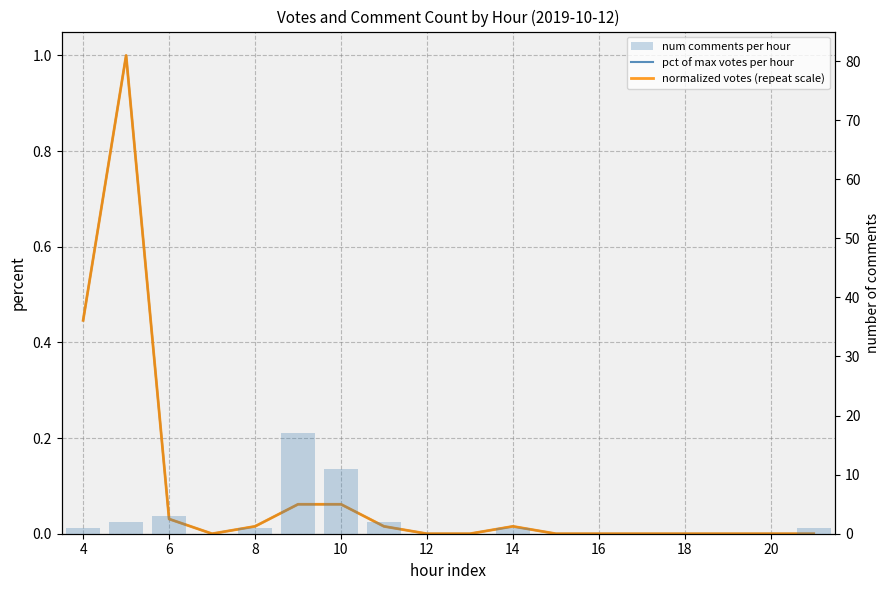

Reading left to right, extract all data points from this chart.

pct of max votes per hour: 0.4	1.0	0.0	0.0	0.0	0.1	0.1	0.0	0.0	0.0	0.0	0.0	0.0	0.0	0.0	0.0	0.0	0.0
normalized votes (repeat scale): 0.4	1.0	0.0	0.0	0.0	0.1	0.1	0.0	0.0	0.0	0.0	0.0	0.0	0.0	0.0	0.0	0.0	0.0
num comments per hour: 1.0	2.0	3.0	0.0	1.0	17.0	11.0	2.0	0.0	0.0	1.0	0.0	0.0	0.0	0.0	0.0	0.0	1.0